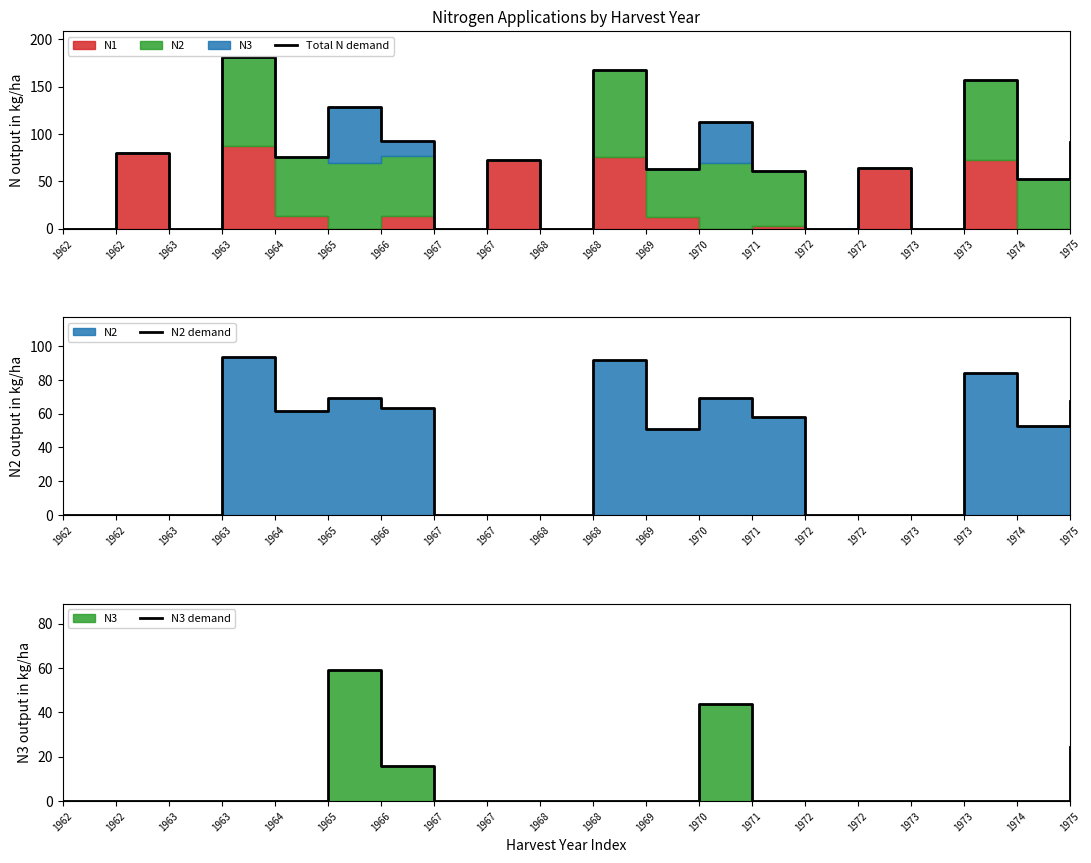

What is the maximum value shown in the chart?

181.3